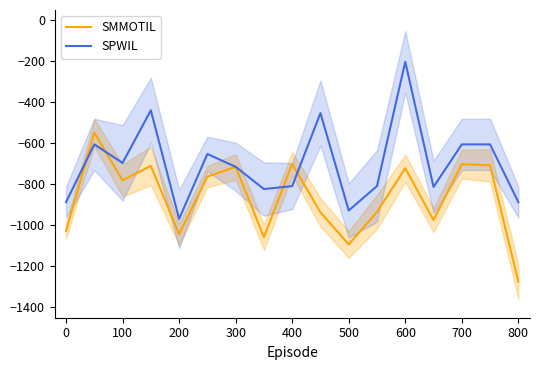

The SMMOTIL series shows -701.3 at 700. True or false?

True